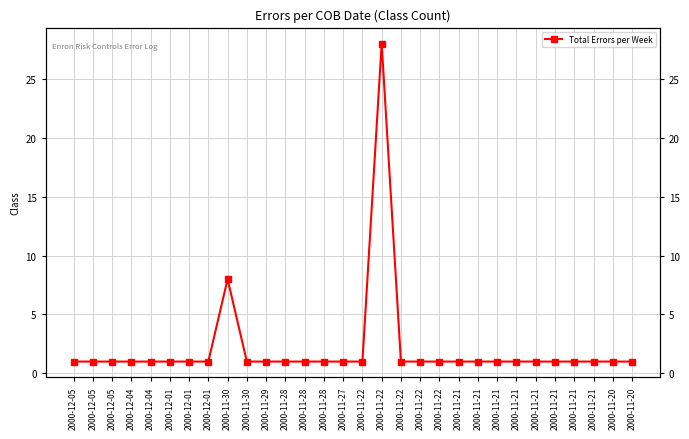

Where is the data nearest to the value 14?

2000-11-30